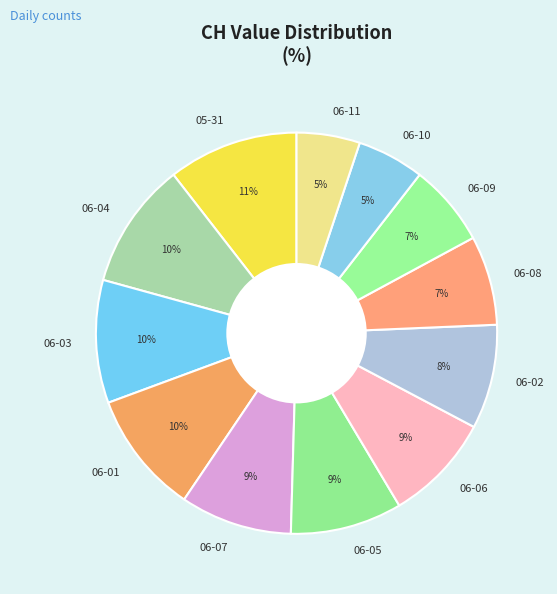

Does any single category account for the majority?

No